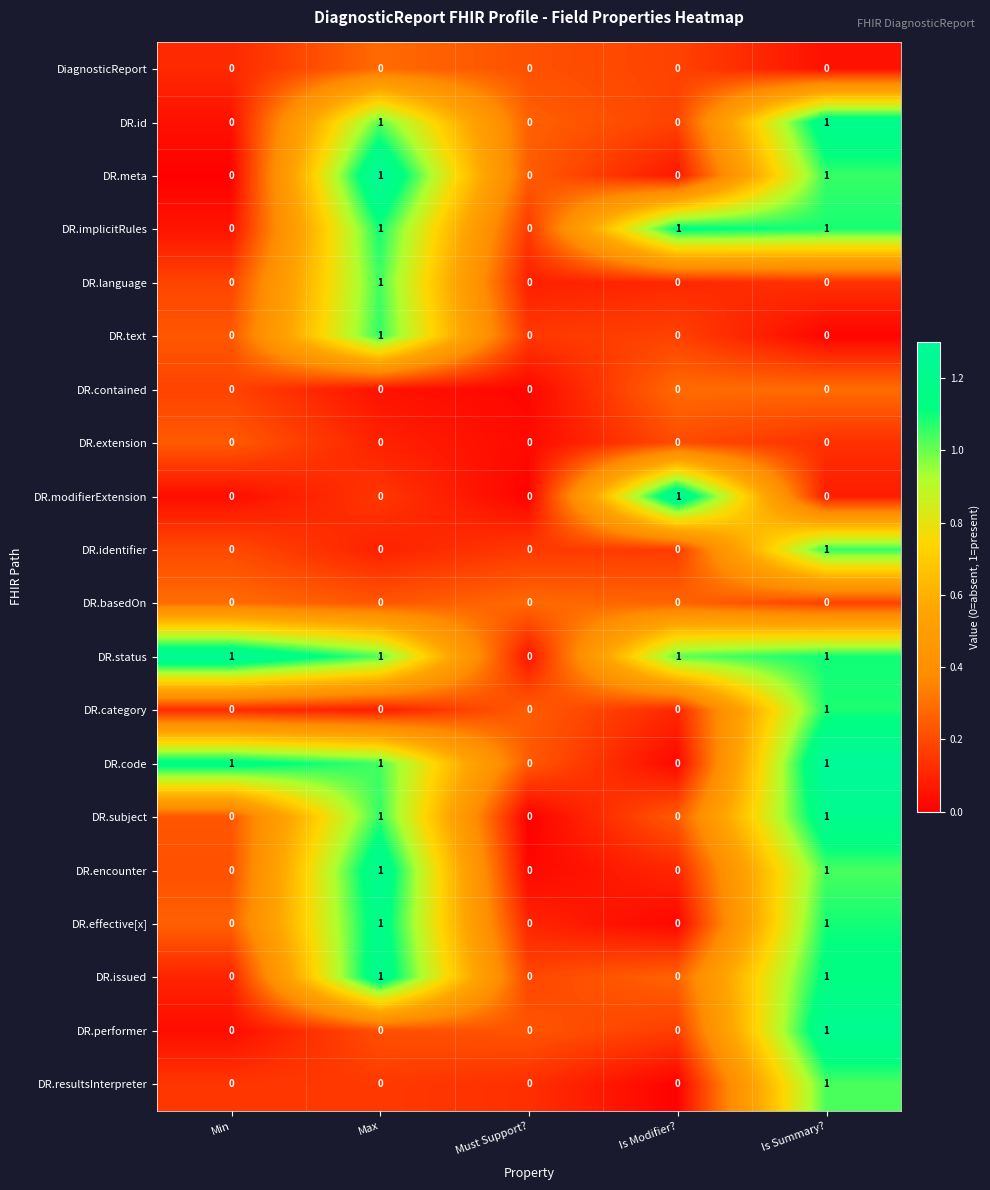

The value of DR.encounter at Max is 1. True or false?

True